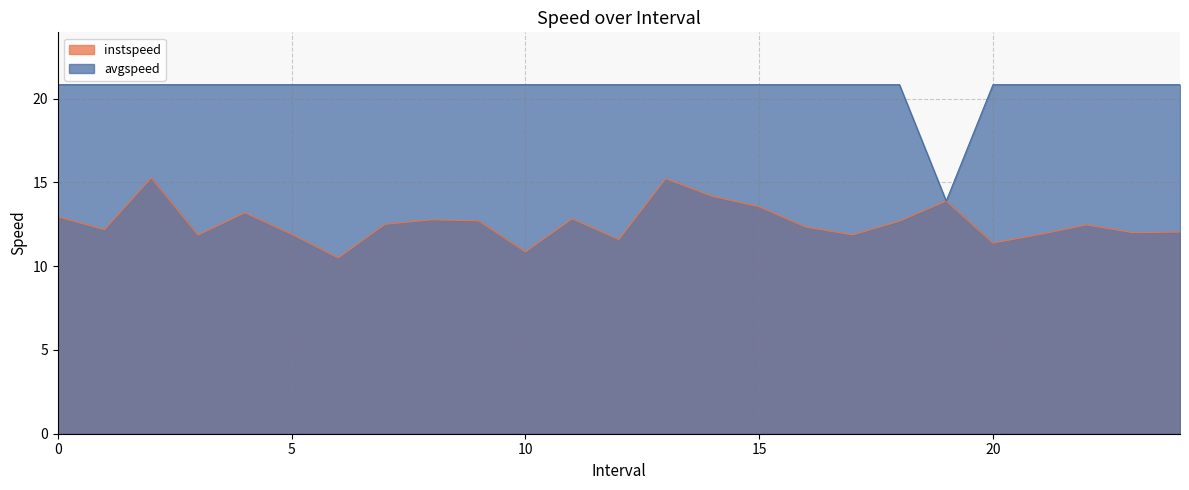

Which series changed the most between 2.0 and 12.0?

instspeed